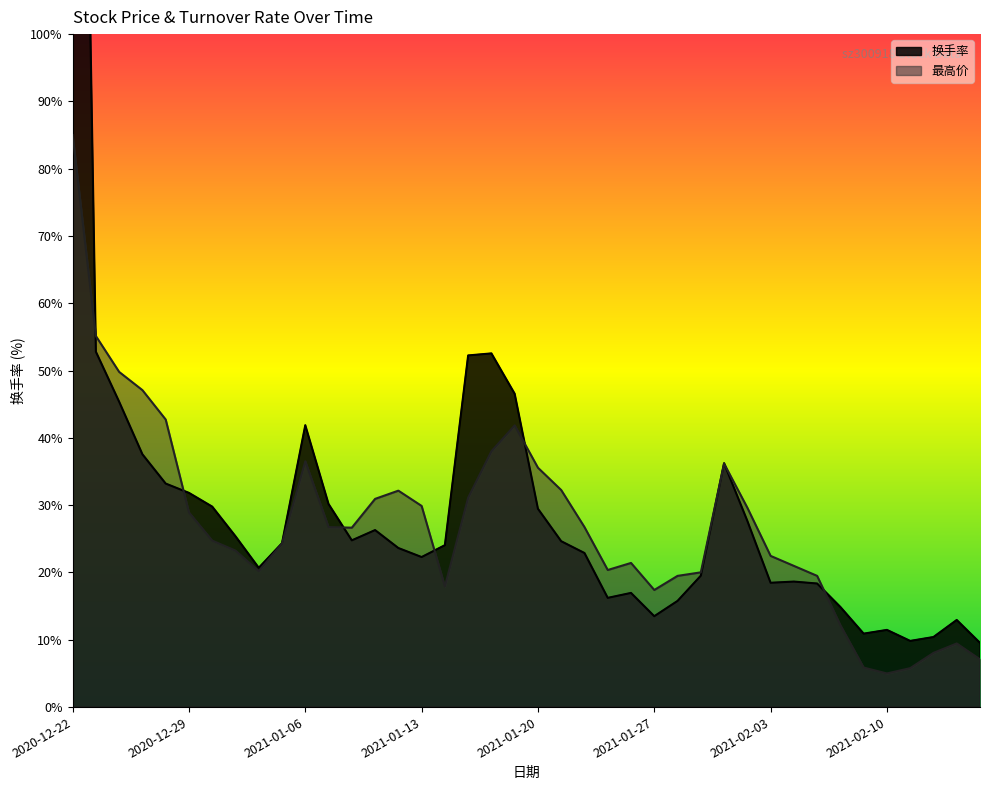

Is it true that 最高价 equals 12.2 at 2021-02-08?

True